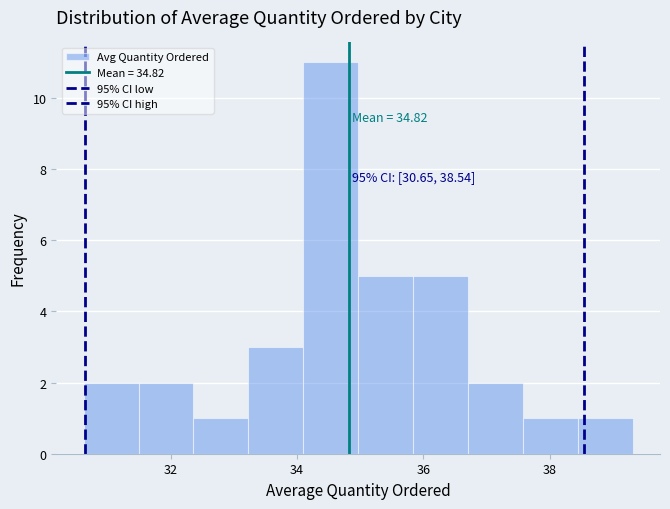

Which range on the x-axis has the tallest bar?

34.0 to 35.0